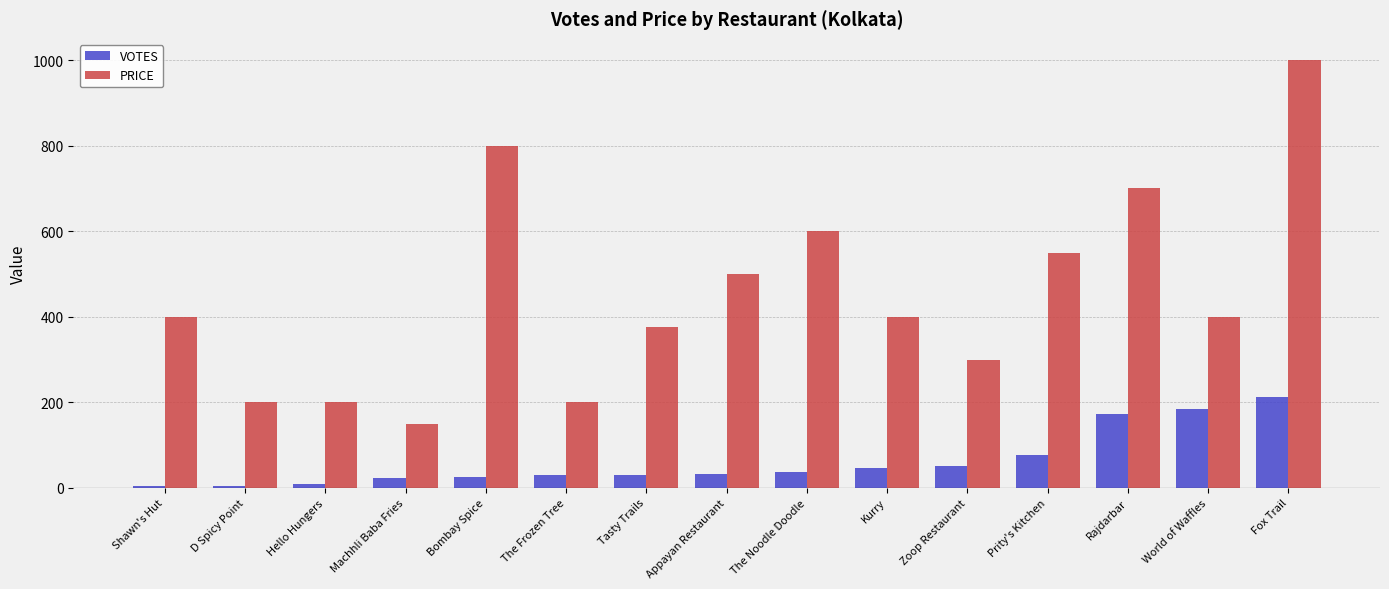

What is the highest value of the VOTES series?

213